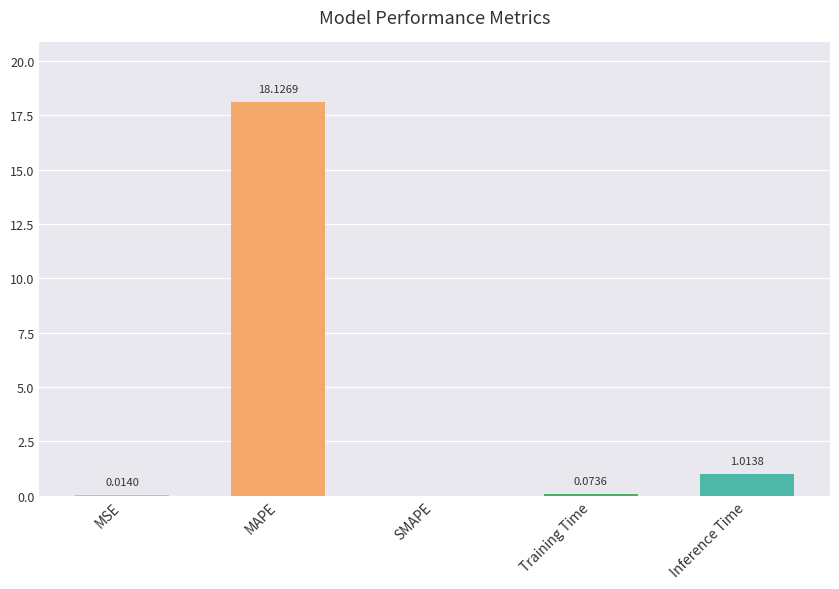

Approximately how many times larger is the value at MAPE compared to Inference Time?

17.9